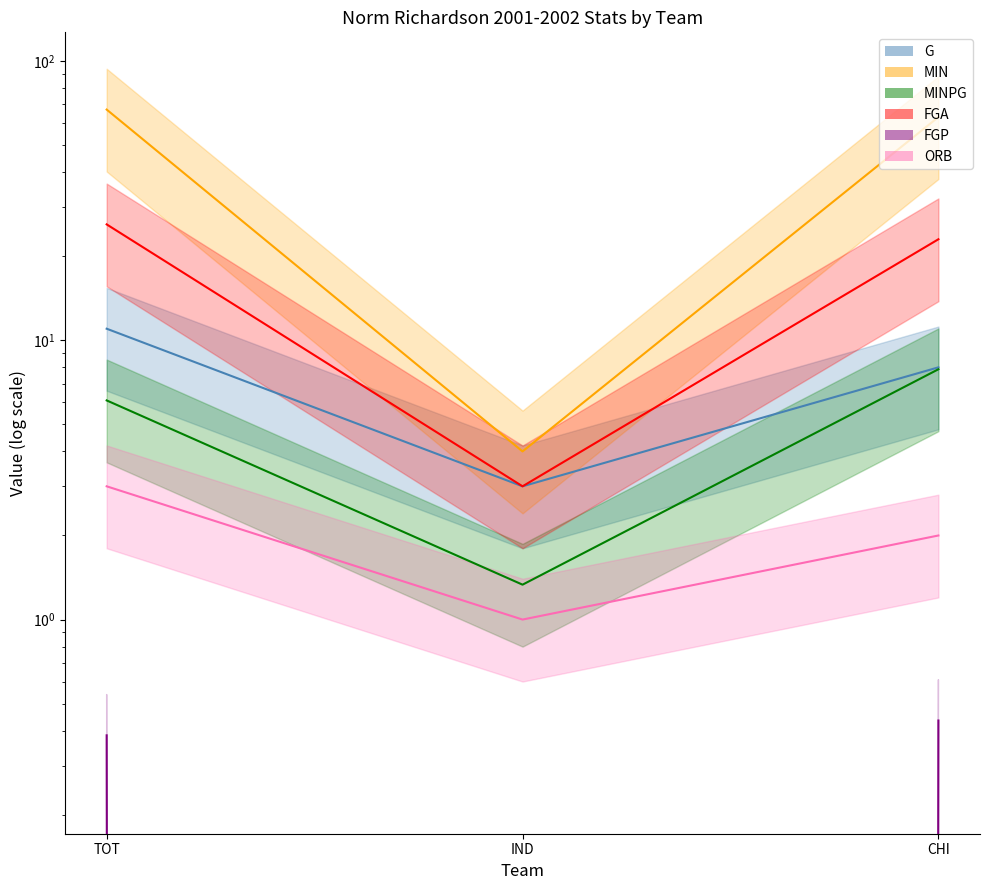

At CHI, list the series in order from smallest to largest.

FGP, ORB, MINPG, G, FGA, MIN